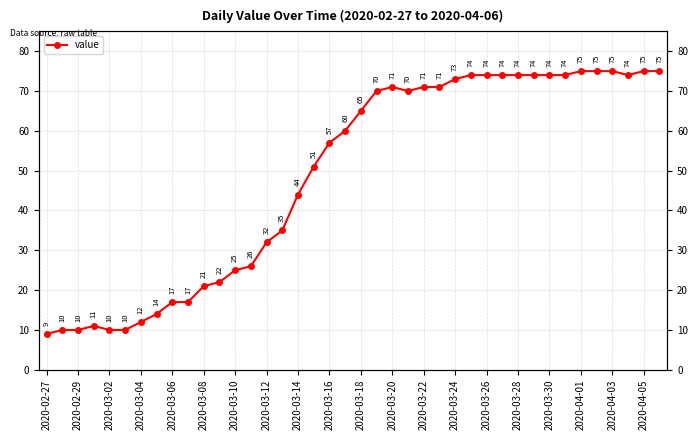

Does the chart have visible grid lines?

Yes